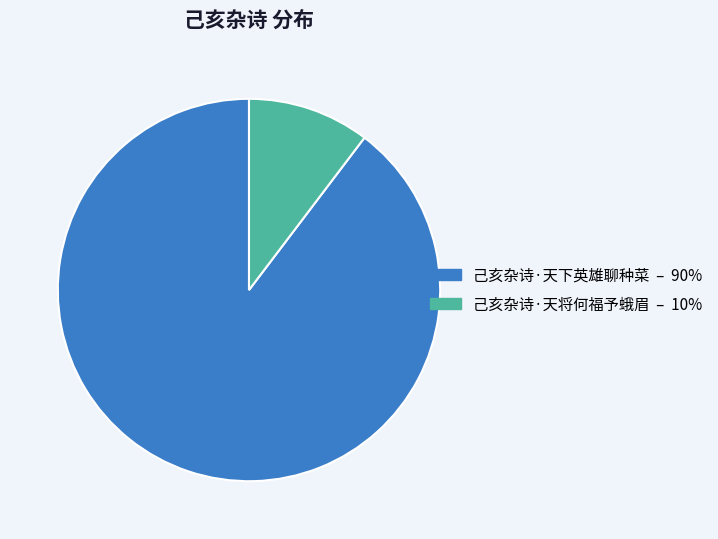

Which slice is the largest?

己亥杂诗·天下英雄聊种菜